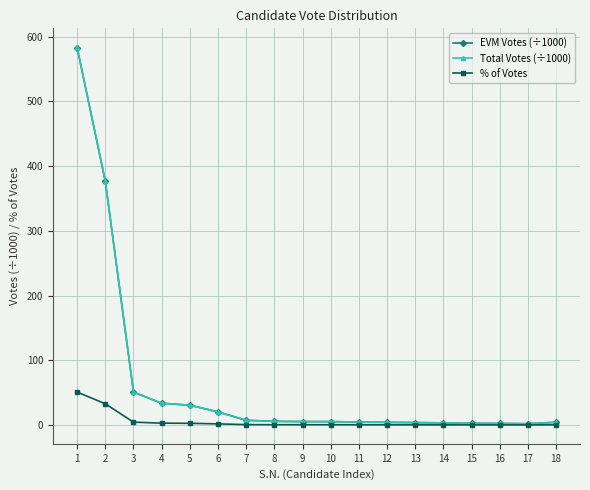

How many data points in EVM Votes (÷1000) are less than 5?

8